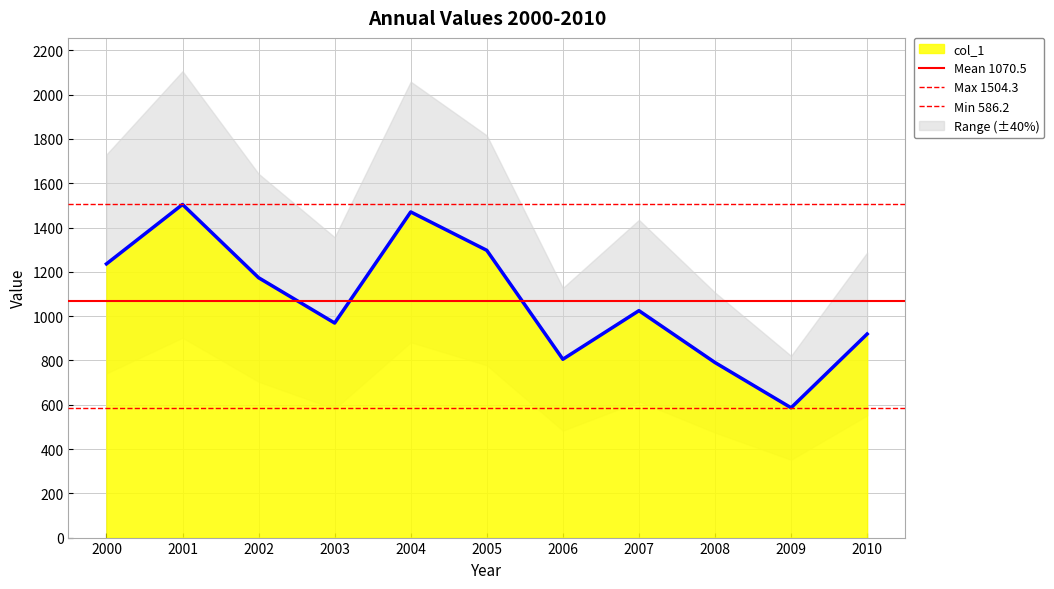

What is the approximate value of Mean 1070.5 at 2000?

1070.5